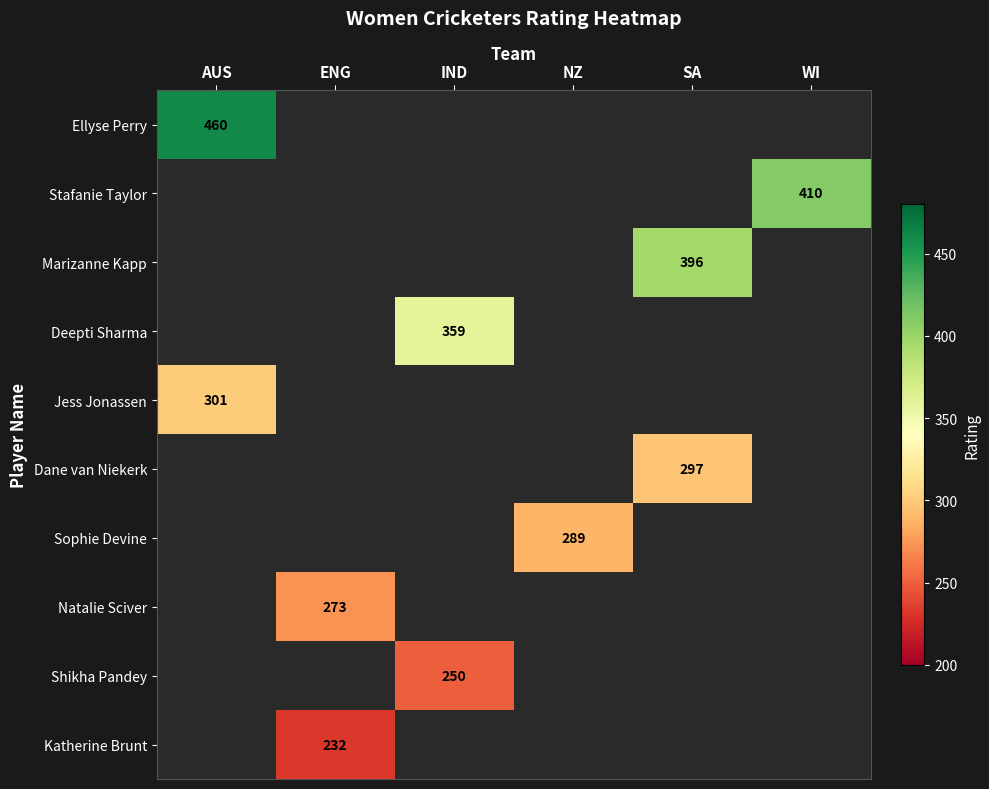

The Marizanne Kapp series shows 149 at SA. True or false?

False